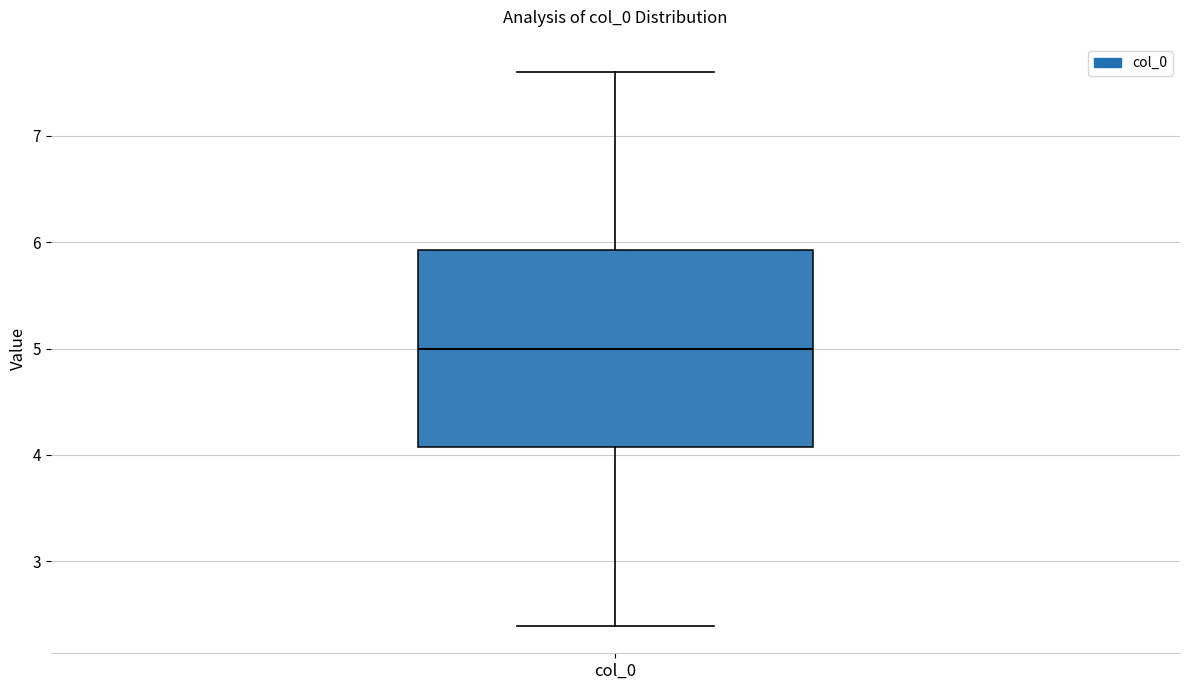

Read this box plot against the y-axis: the position of the median line, the range covered by the box, and the ends of both whiskers. The values are not printed on the chart, so give them approximately, as read against the axis.

median 5.0, box 4.1 to 5.9, whiskers 2.4 to 7.6